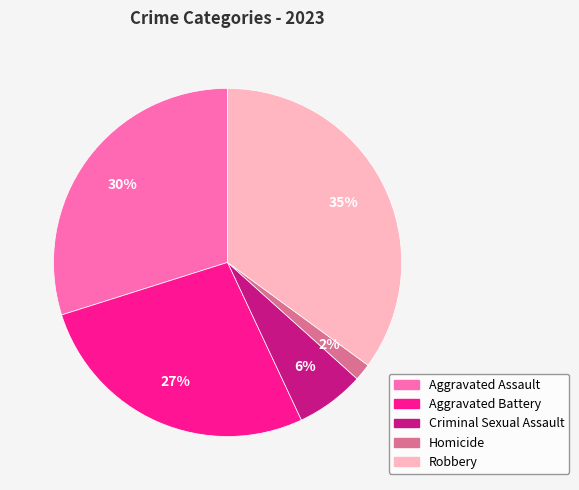

Which has a higher value, Homicide or Aggravated Battery?

Aggravated Battery